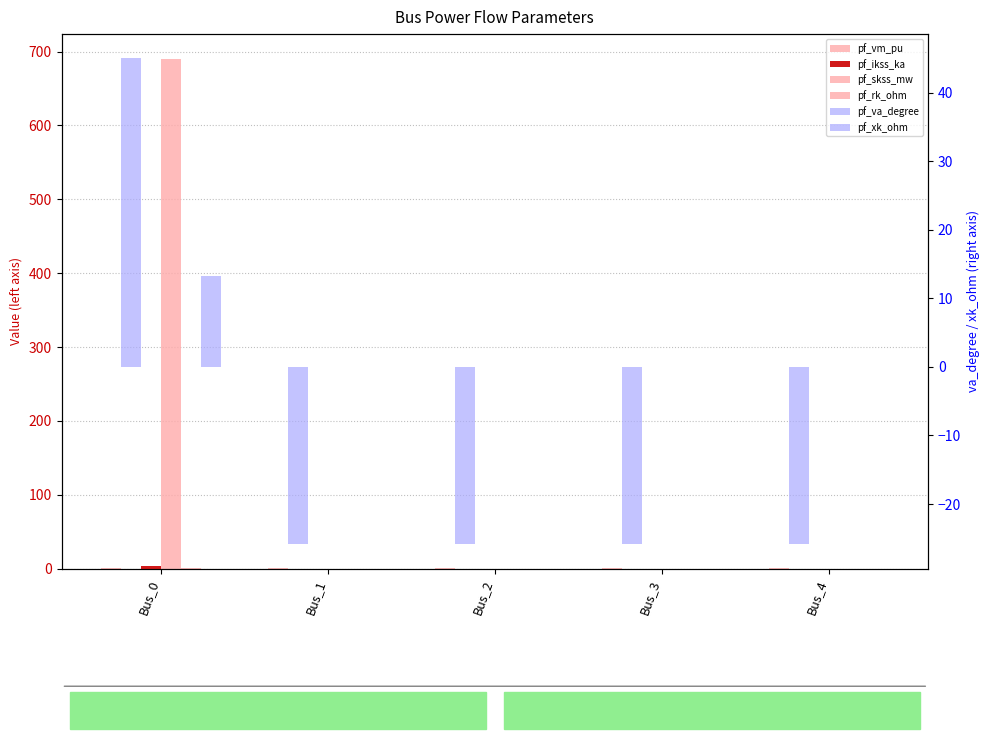

What is the spread (max minus min) of values at Bus_4?

26.3